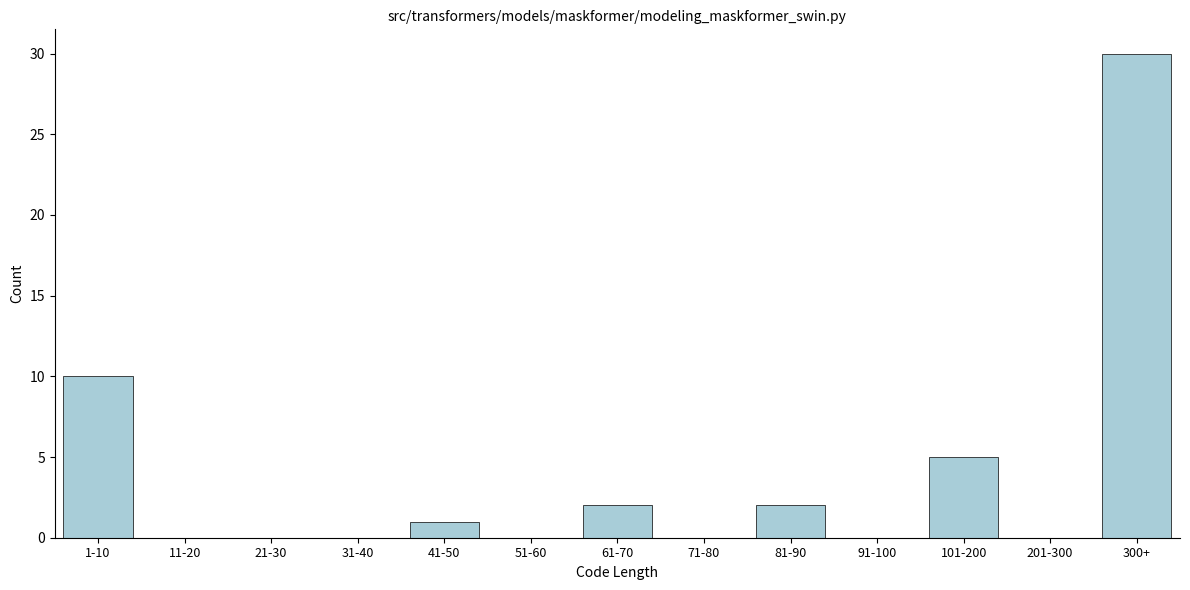

Reading right to left, what are all the values shown in this chart?

300+=30	201-300=0	101-200=5	91-100=0	81-90=2	71-80=0	61-70=2	51-60=0	41-50=1	31-40=0	21-30=0	11-20=0	1-10=10